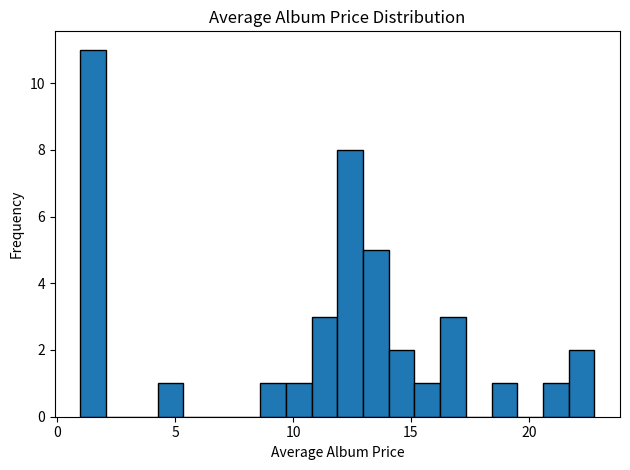

Read against the x-axis, roughly where is the centre of the tallest bar?

1.5